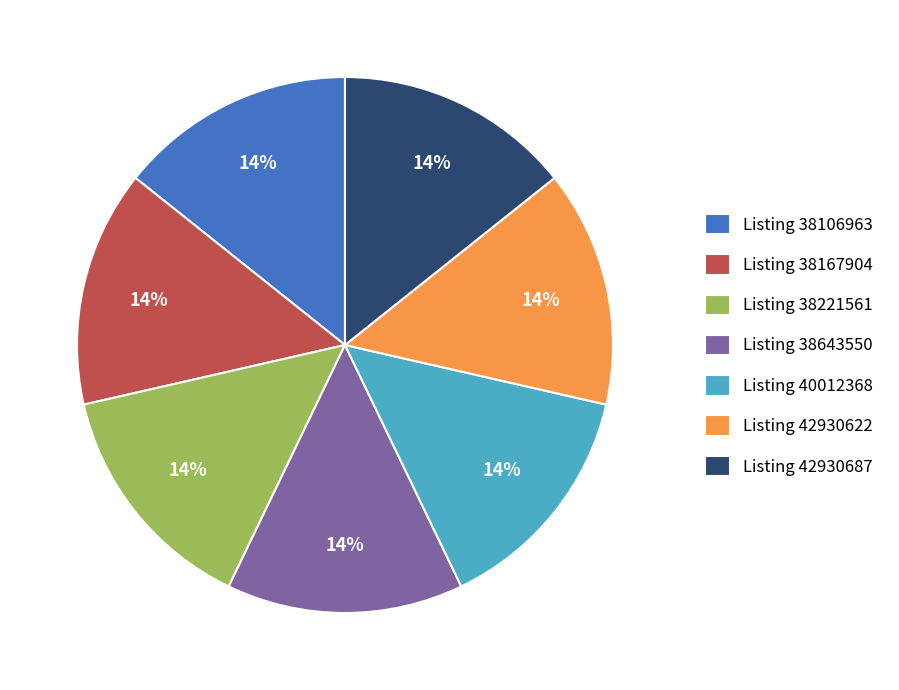

Is it true that Listing 42930622 is 14% of the pie?

True